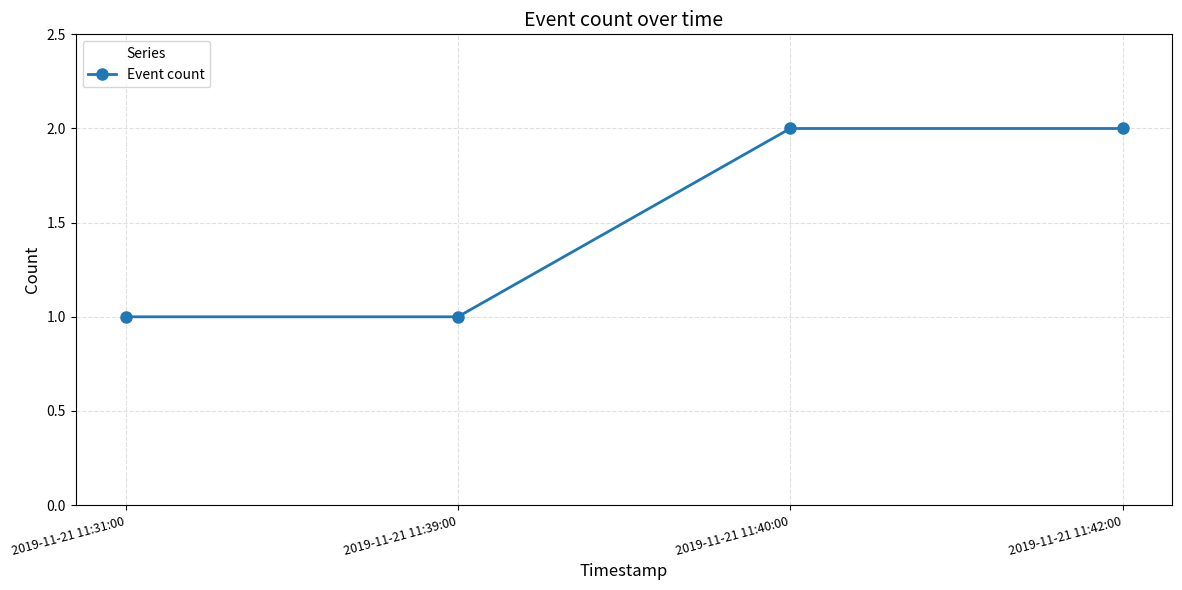

What is the change in value from 2019-11-21 11:31:00 to 2019-11-21 11:42:00?

+1